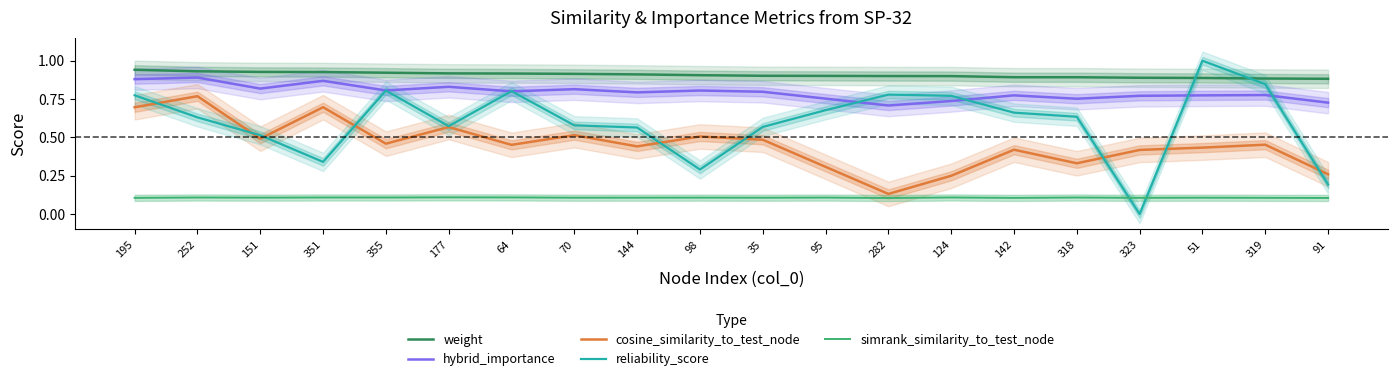

Rank the series at 252 from highest to lowest value.

weight, hybrid_importance, cosine_similarity_to_test_node, reliability_score, simrank_similarity_to_test_node